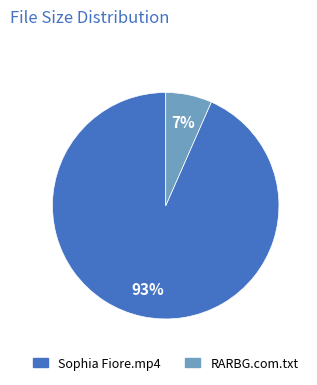

To the nearest percent, what is the average slice percentage?

50%